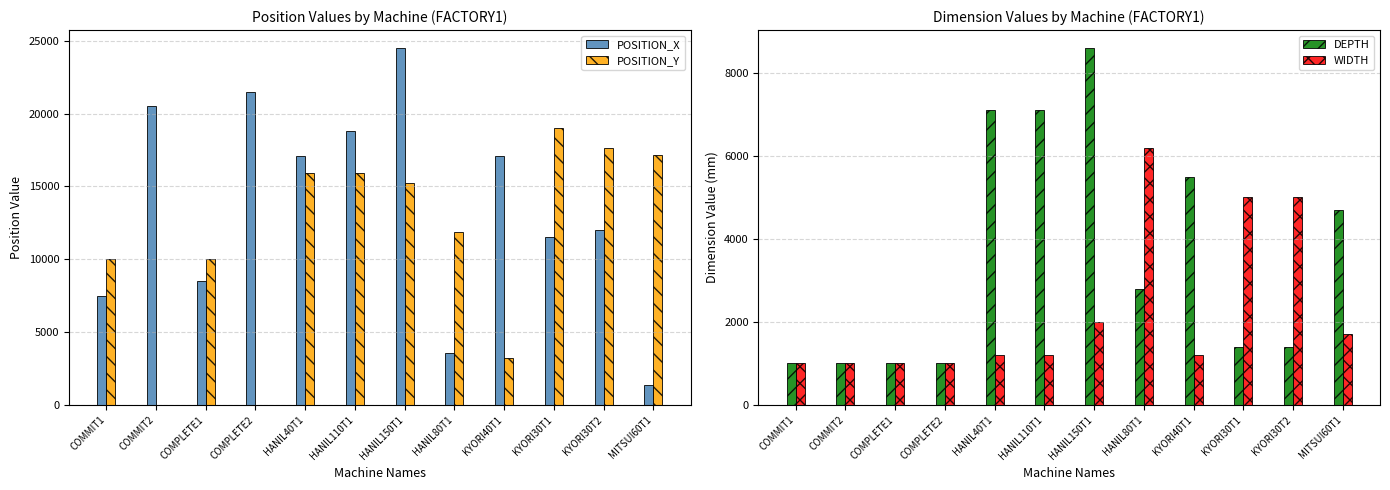

The POSITION_X series shows 3839 at COMMIT1. True or false?

False